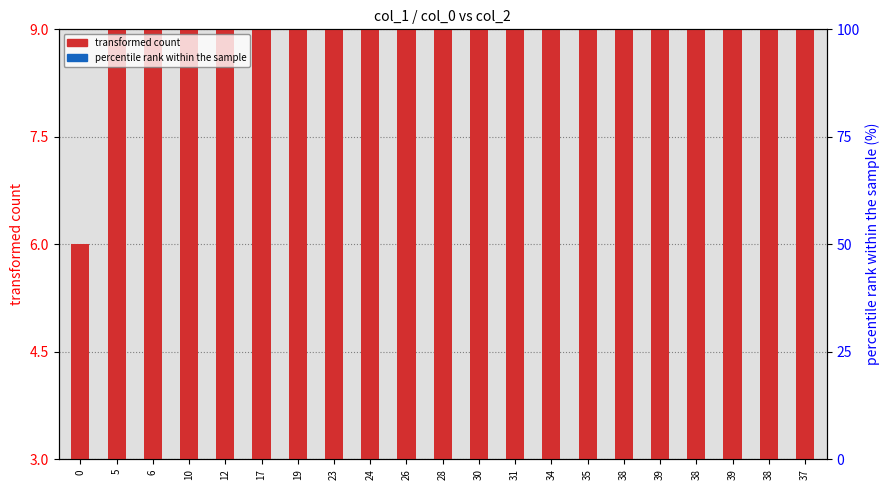

Between 6 and 19, which is larger?

19